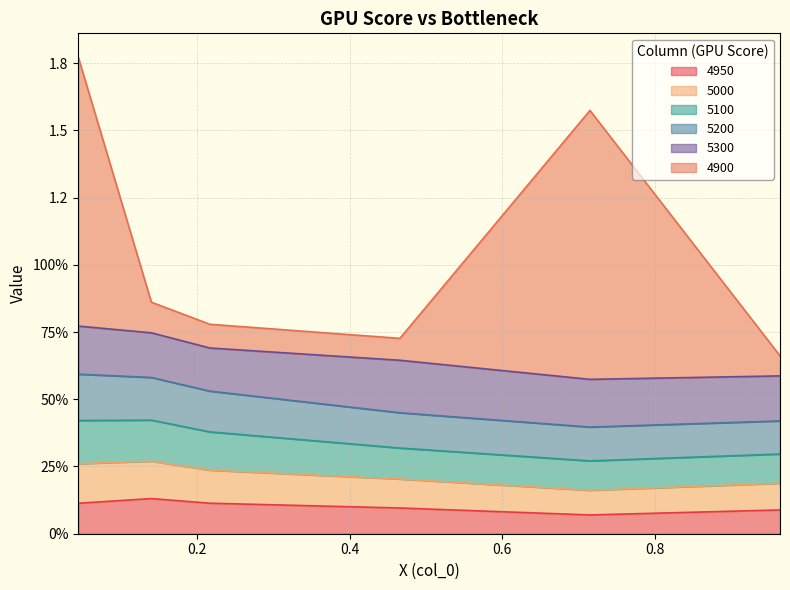

What is the label of the 5th point from the left?

0.7150684931506849